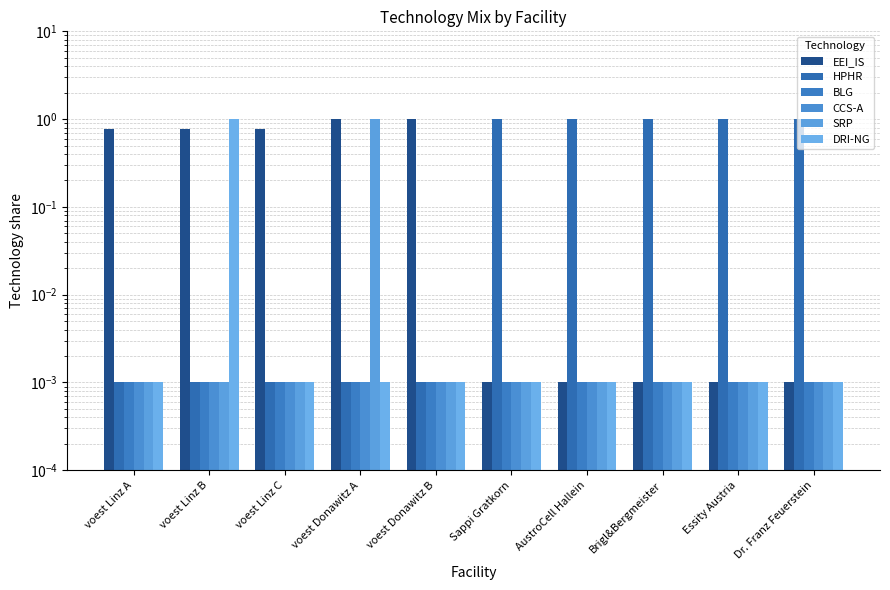

Which has a higher value, Brigl&Bergmeister or voest Donawitz A?

voest Donawitz A